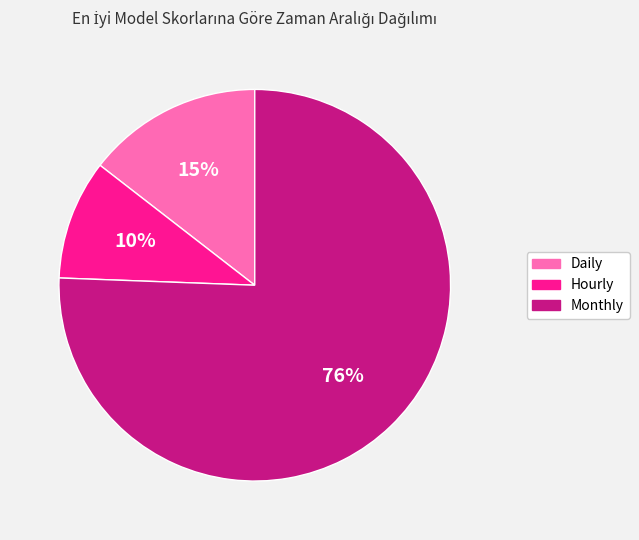

Combined, do Hourly and Monthly account for over 50%?

Yes